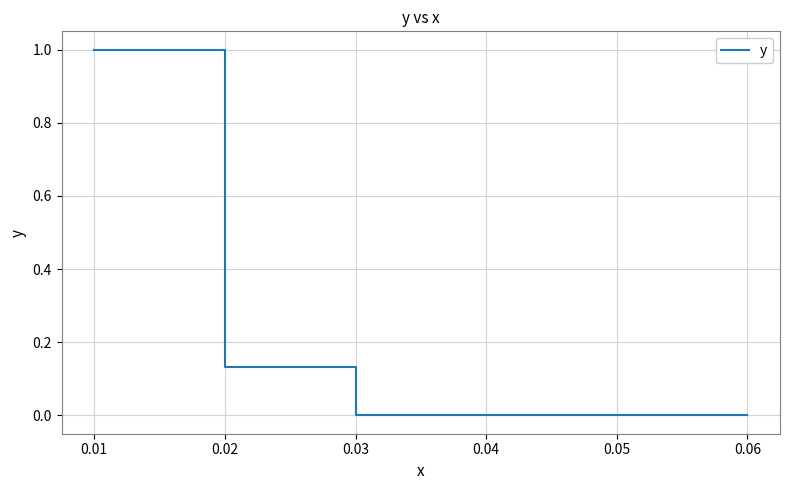

Approximately how many times larger is the value at 0.02 compared to 0.02?

0.1